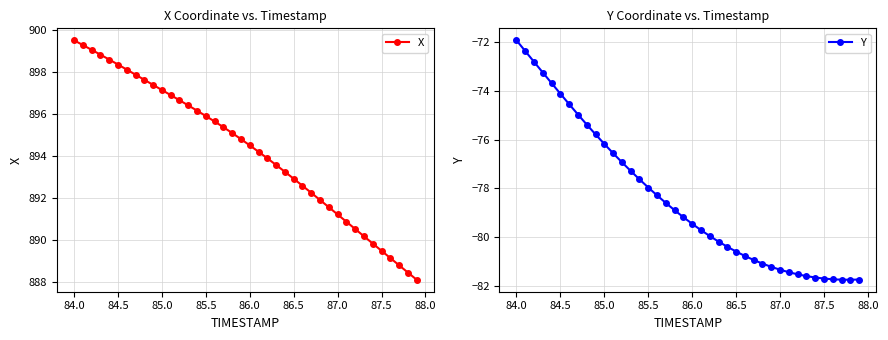

At which label does X reach its peak?

84.0